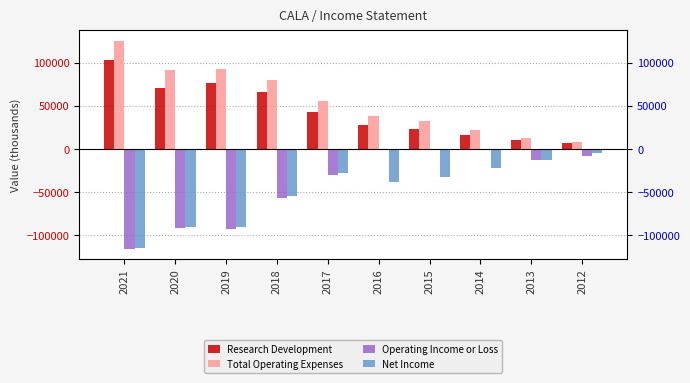

What is the difference between the highest and lowest values at 2016?

76300